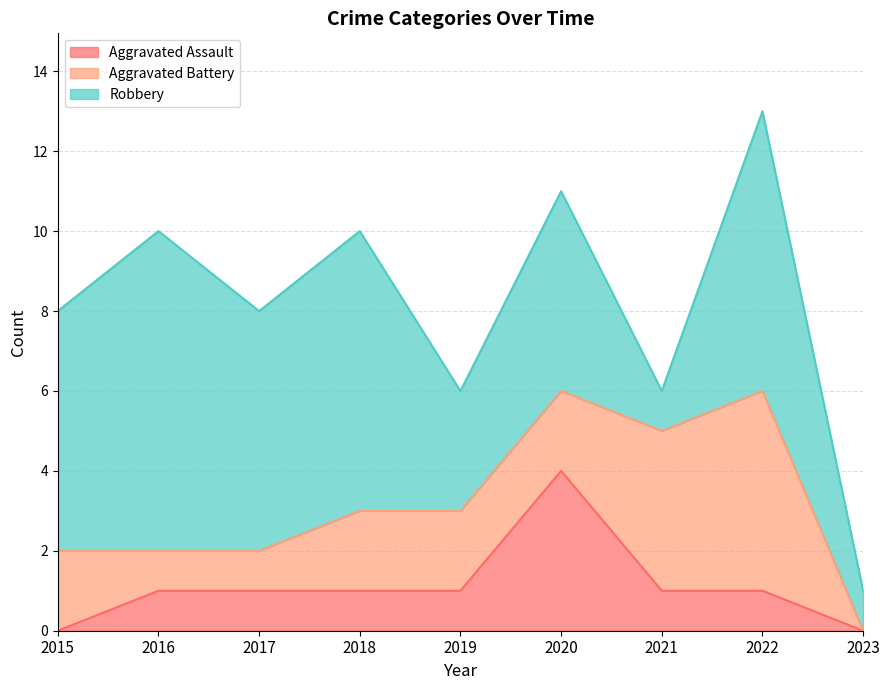

Count the number of categories in the chart.

9